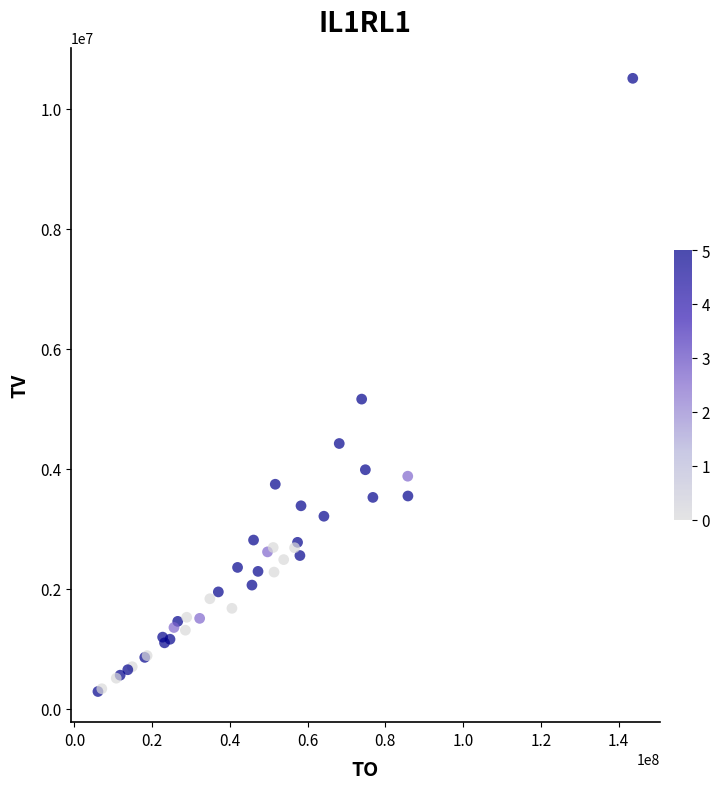

What Y value in the scatter plot is closest to 5394500?

5158000